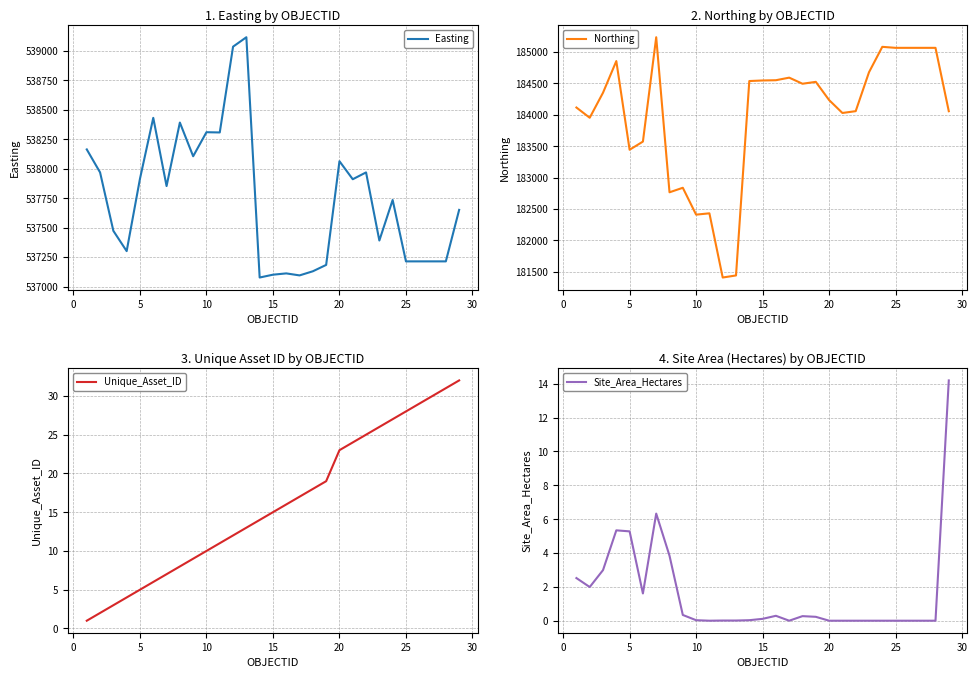

List the series in order of their peak value, lowest first.

Site_Area_Hectares, Unique_Asset_ID, Northing, Easting